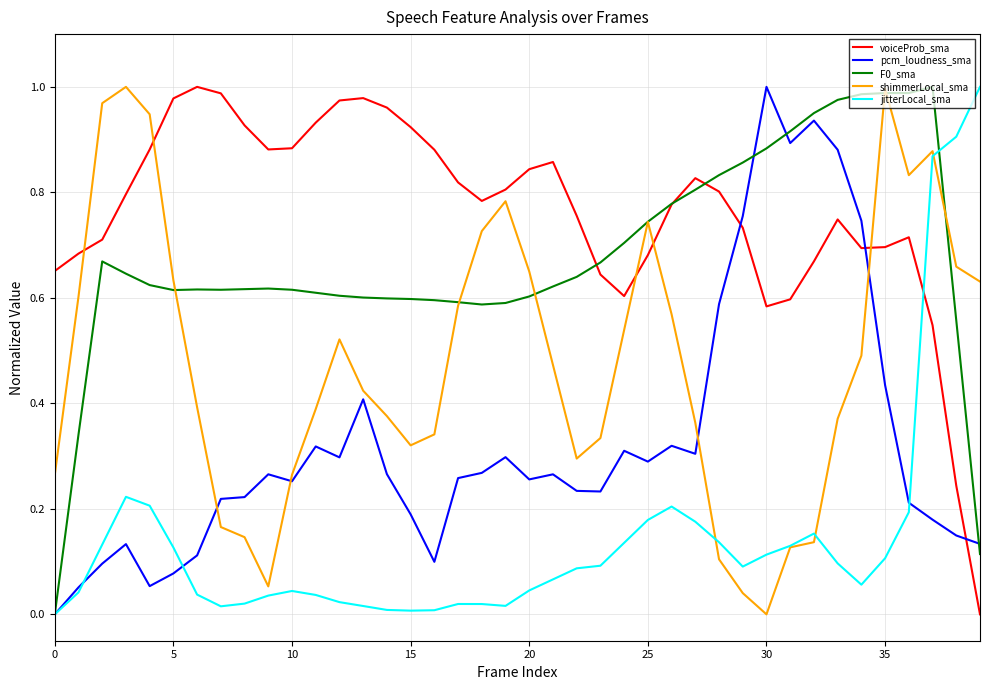

At how many categories does at least one series exceed 0?

40